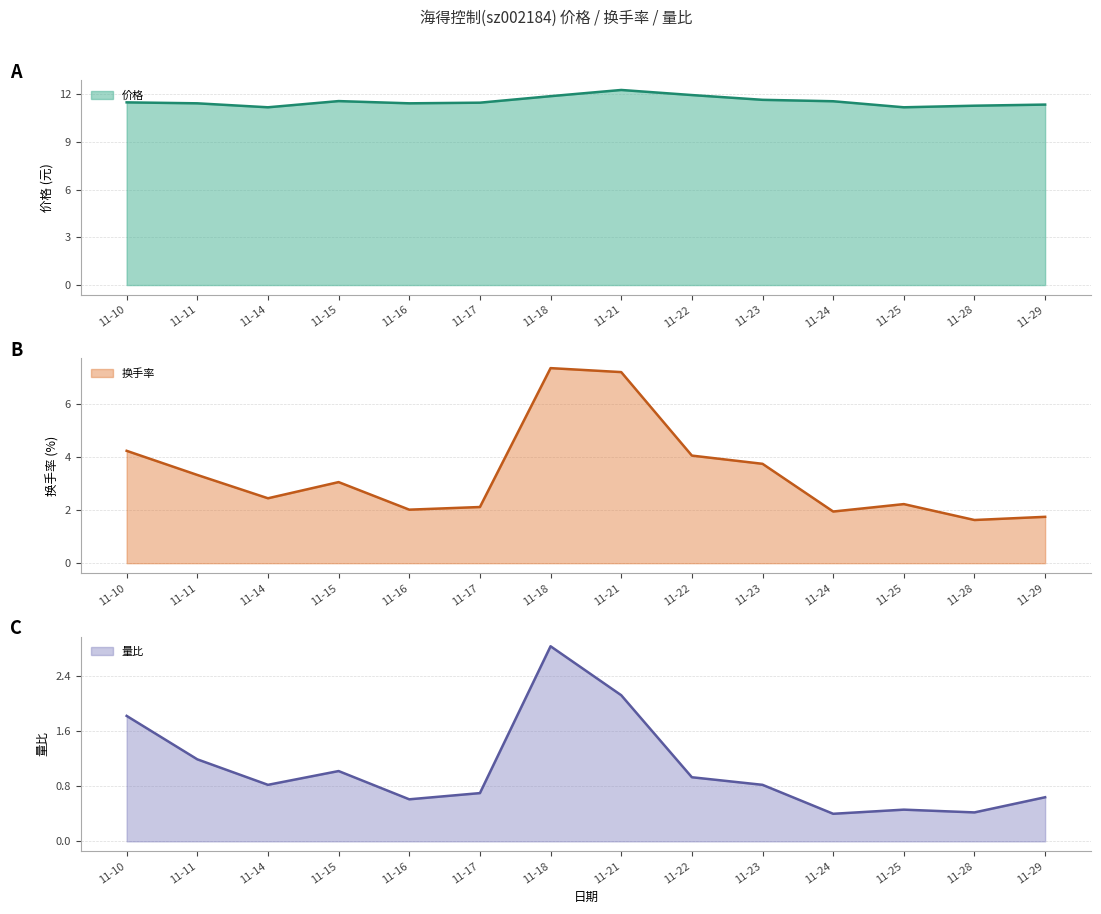

True or false: 价格 has more than 0 points higher than both neighbors.

True